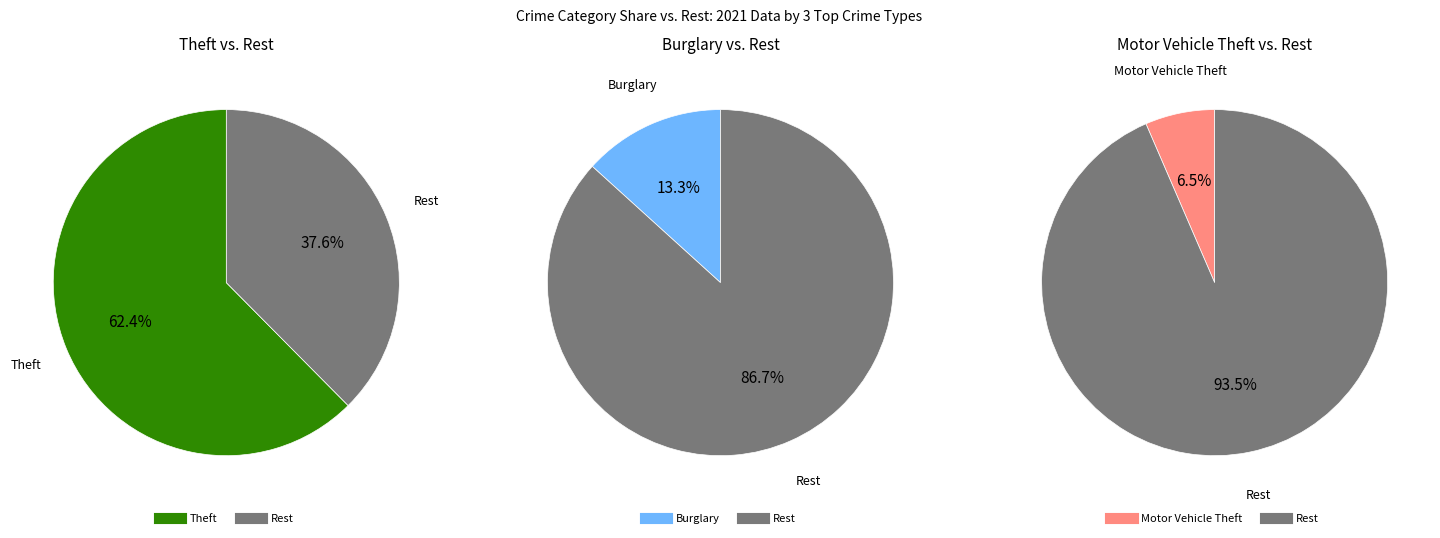

What is the majority slice?

Theft